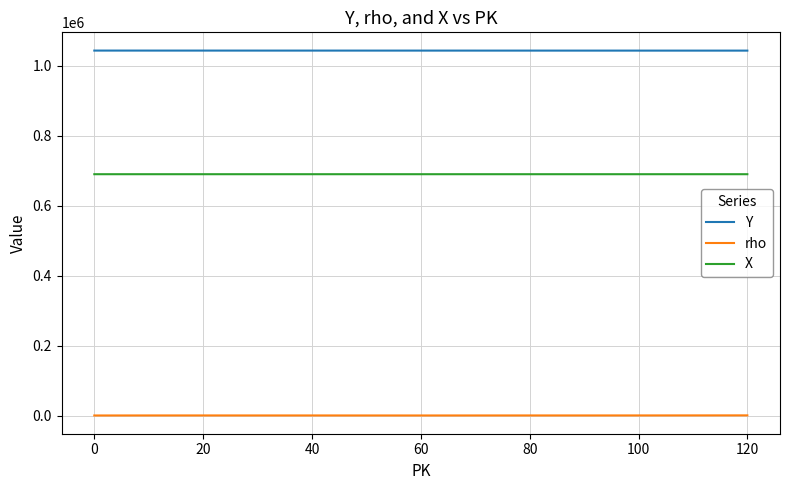

Rank the series by their maximum value, from highest to lowest.

Y, X, rho